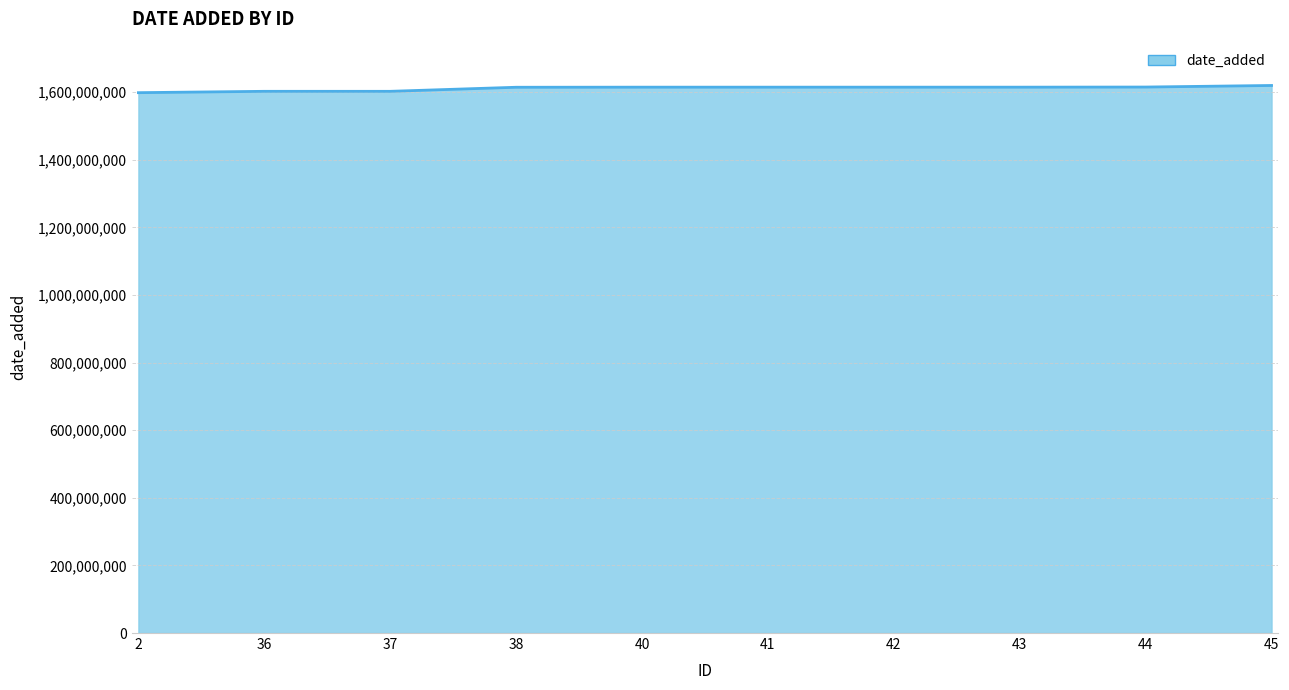

The chart shows a value of 709365907 at 42. True or false?

False